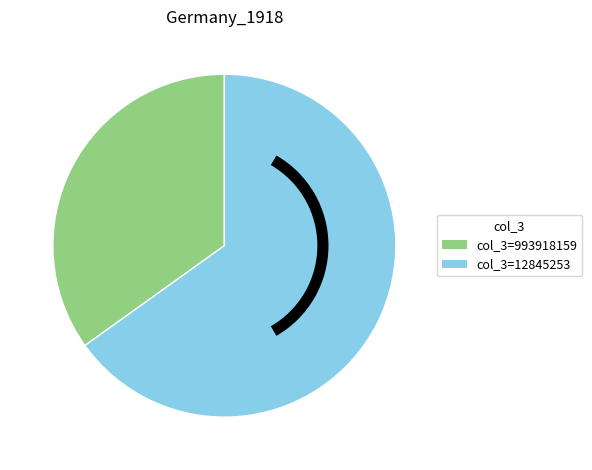

Is there a majority slice in this chart?

Yes